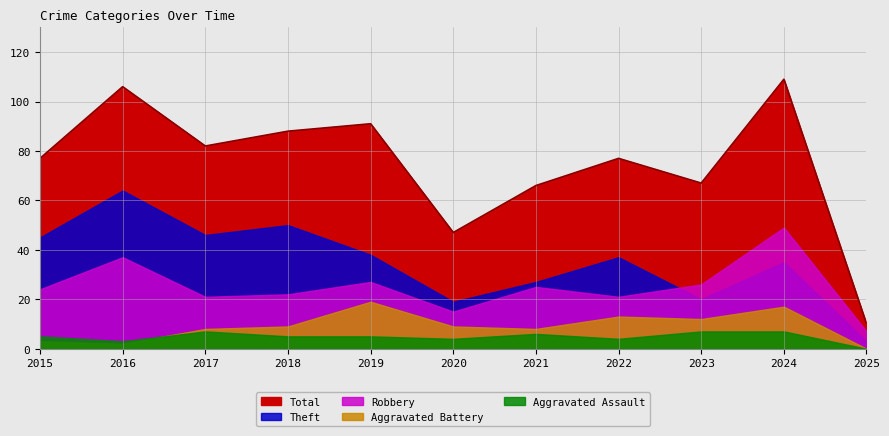

What is the lowest value of the Total series?

10